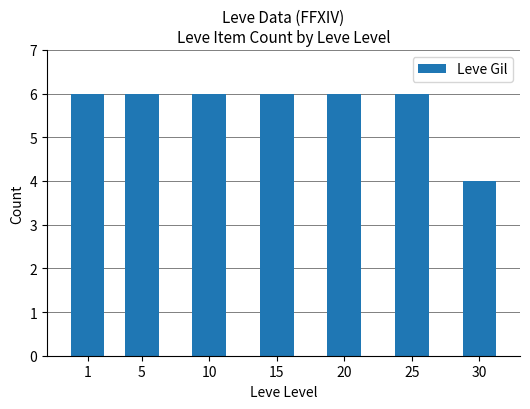

Reading left to right, list all the values displayed in this chart.

6	6	6	6	6	6	4